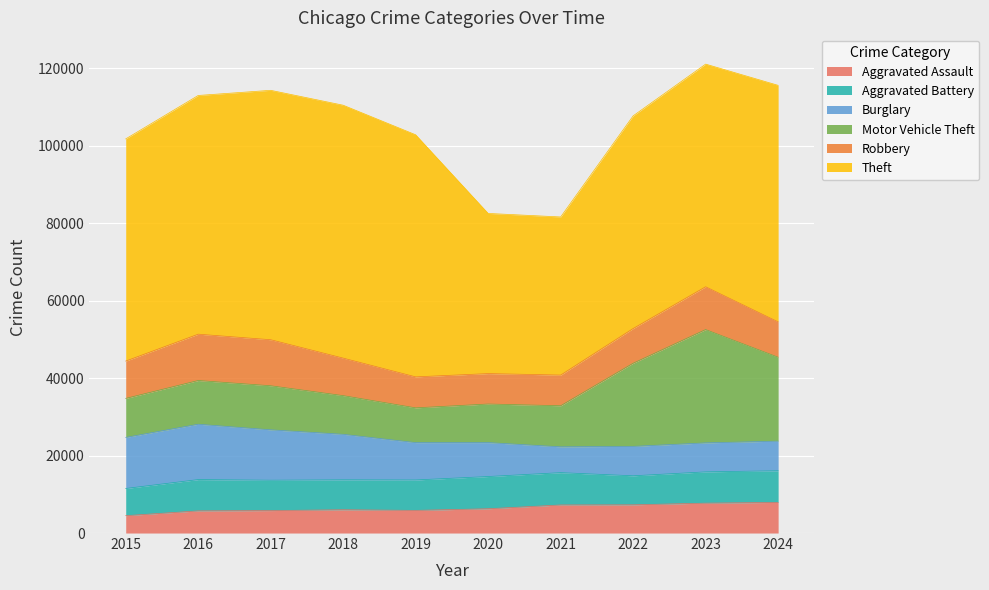

The Burglary series shows 11747 at 2018. True or false?

True